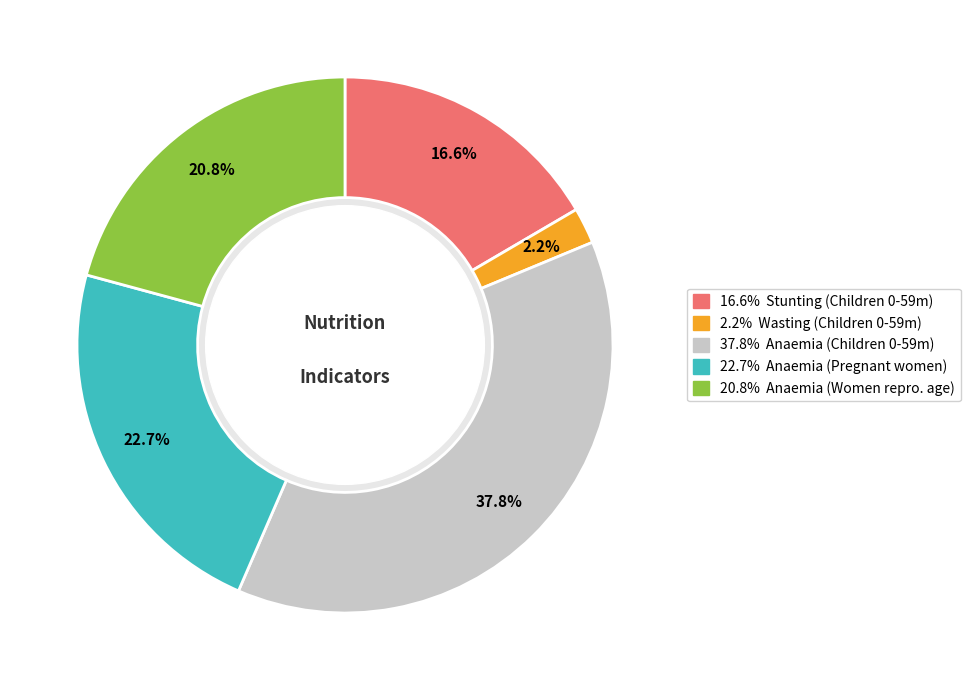

Is there any slice that represents more than half of the pie?

No